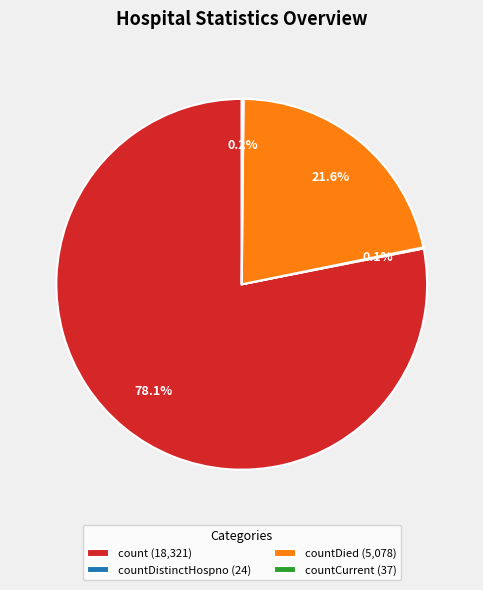

Which category accounts for the majority?

count (18,321)